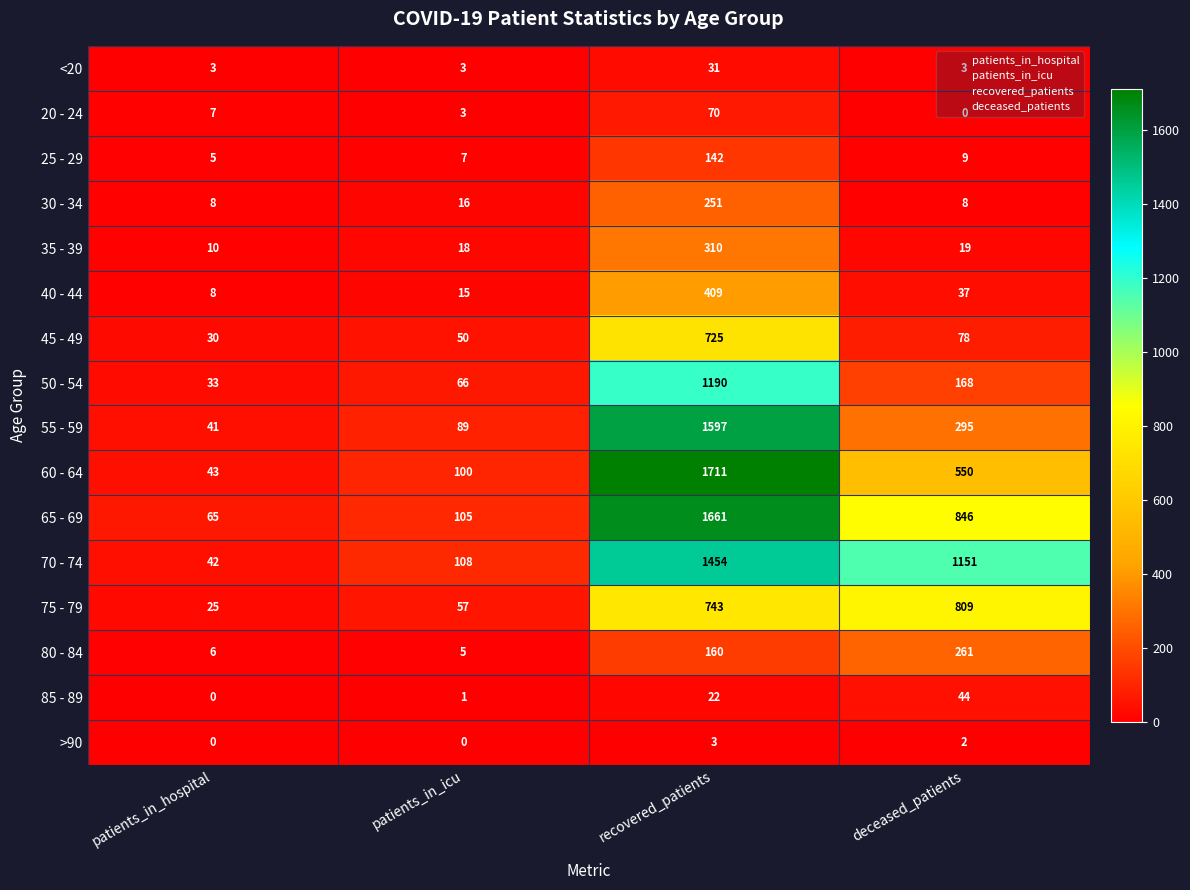

At which label is 85 - 89 closest to 22?

recovered_patients